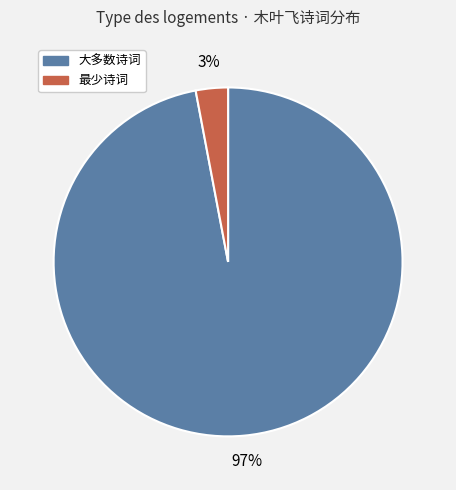

How many segments does this pie chart have?

2